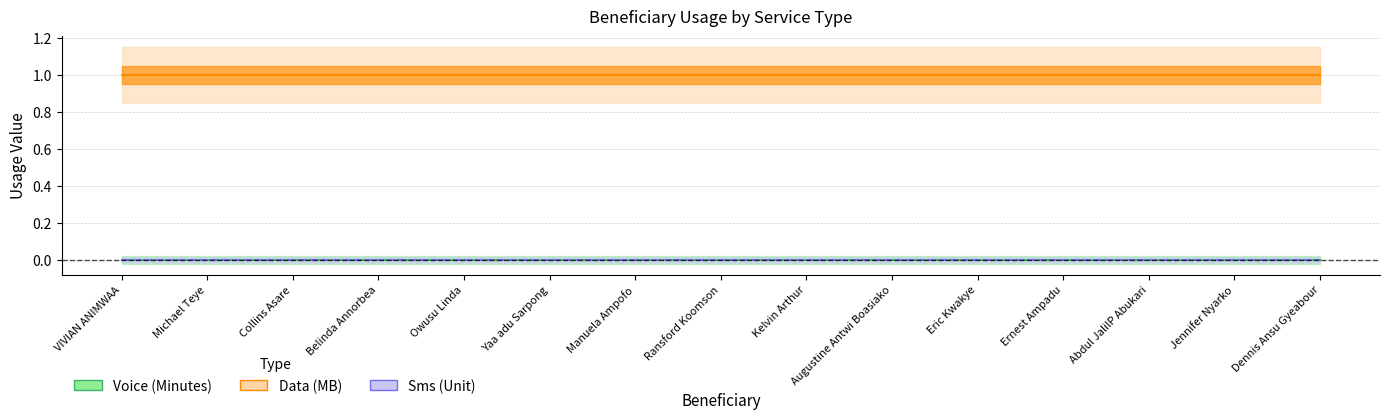

True or false: Voice(Minutes) and Sms(Unit) cross at least once.

False